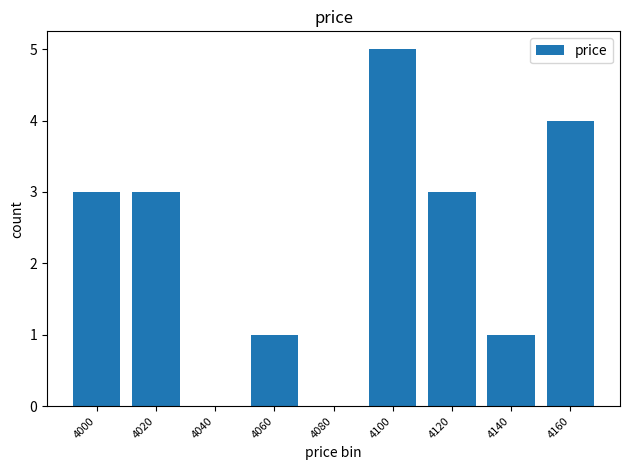

What is the sum of the values at 4100 and 4060?

6